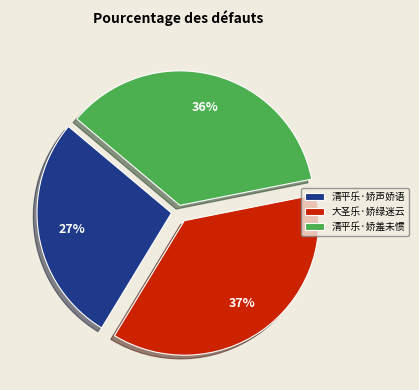

The 大圣乐·娇绿迷云 slice represents 37% of the pie. True or false?

True